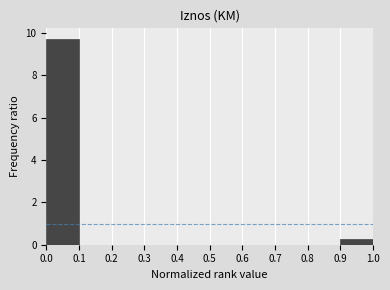

How tall is the bar that spans 0.9 to 1.0 on the x-axis? The values are not printed on the chart, so give them approximately, as read against the axis.

0.2